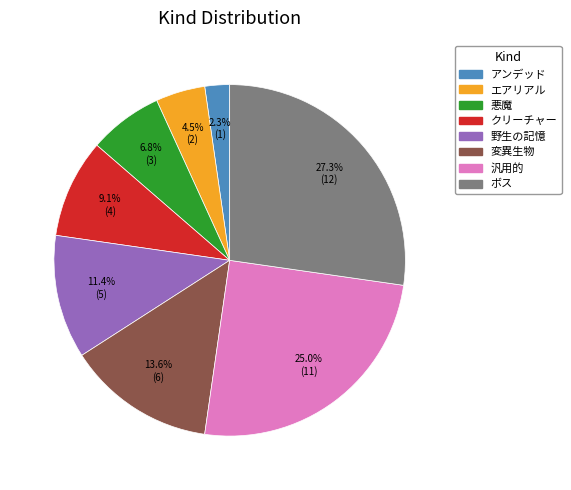

Is it true that ボス is 33% of the pie?

False